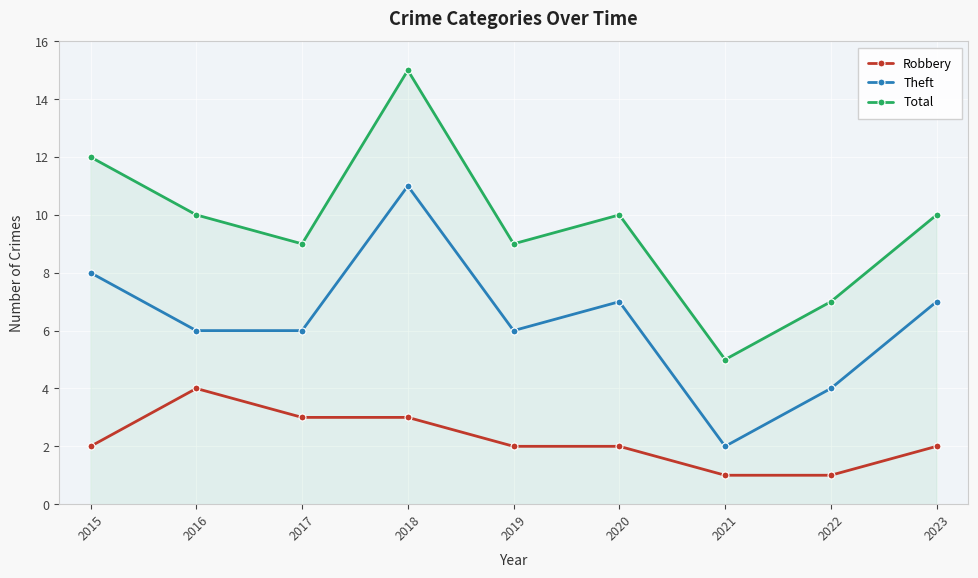

True or false: Theft and Total cross at least once.

False